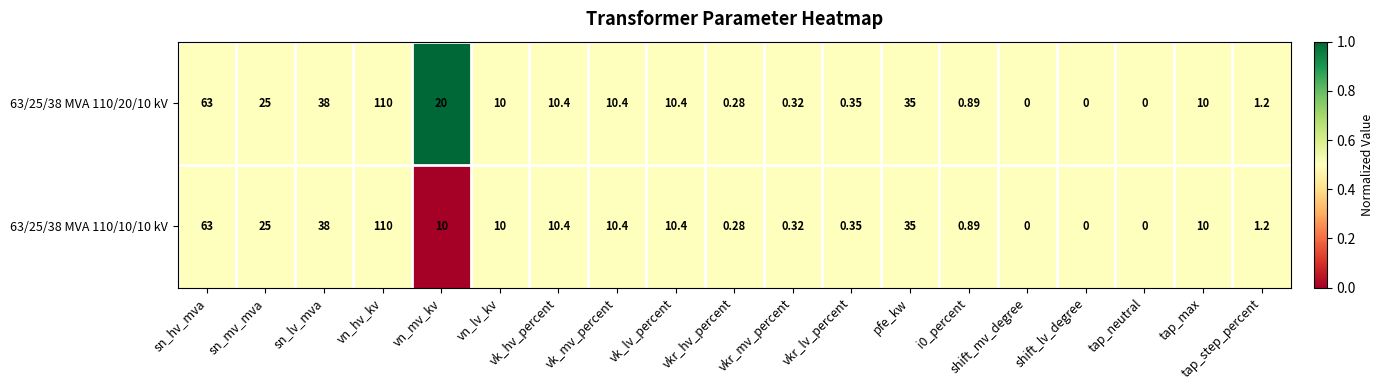

List the series in order of their overall mean, highest first.

63/25/38 MVA 110/20/10 kV, 63/25/38 MVA 110/10/10 kV